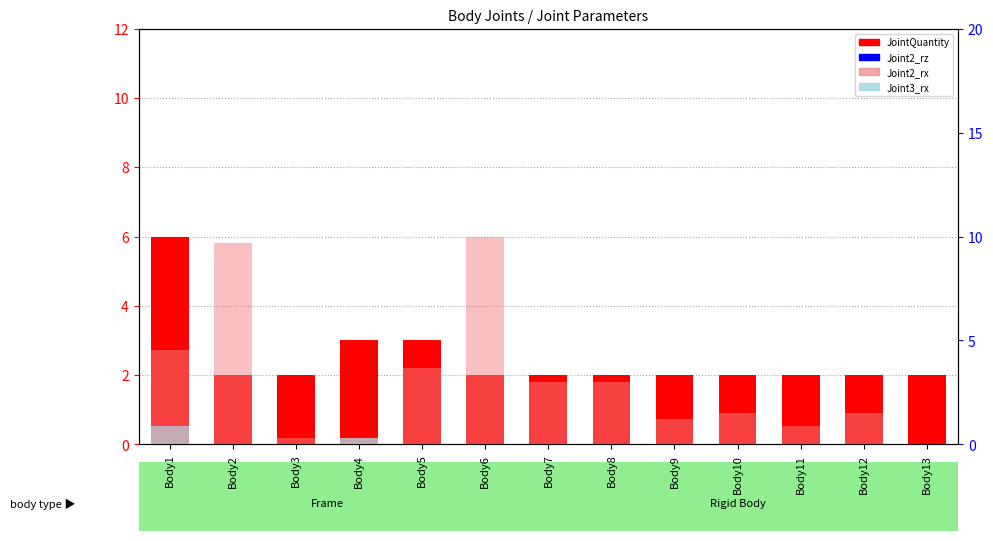

The value of Joint3_rx at Body8 is 0.5. True or false?

False